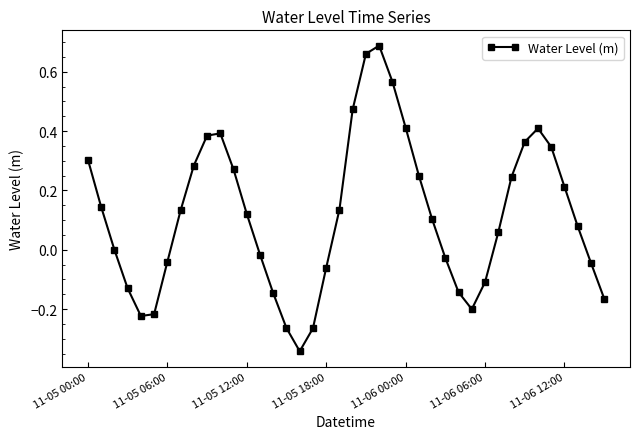

What is the sum of all values?

4.6